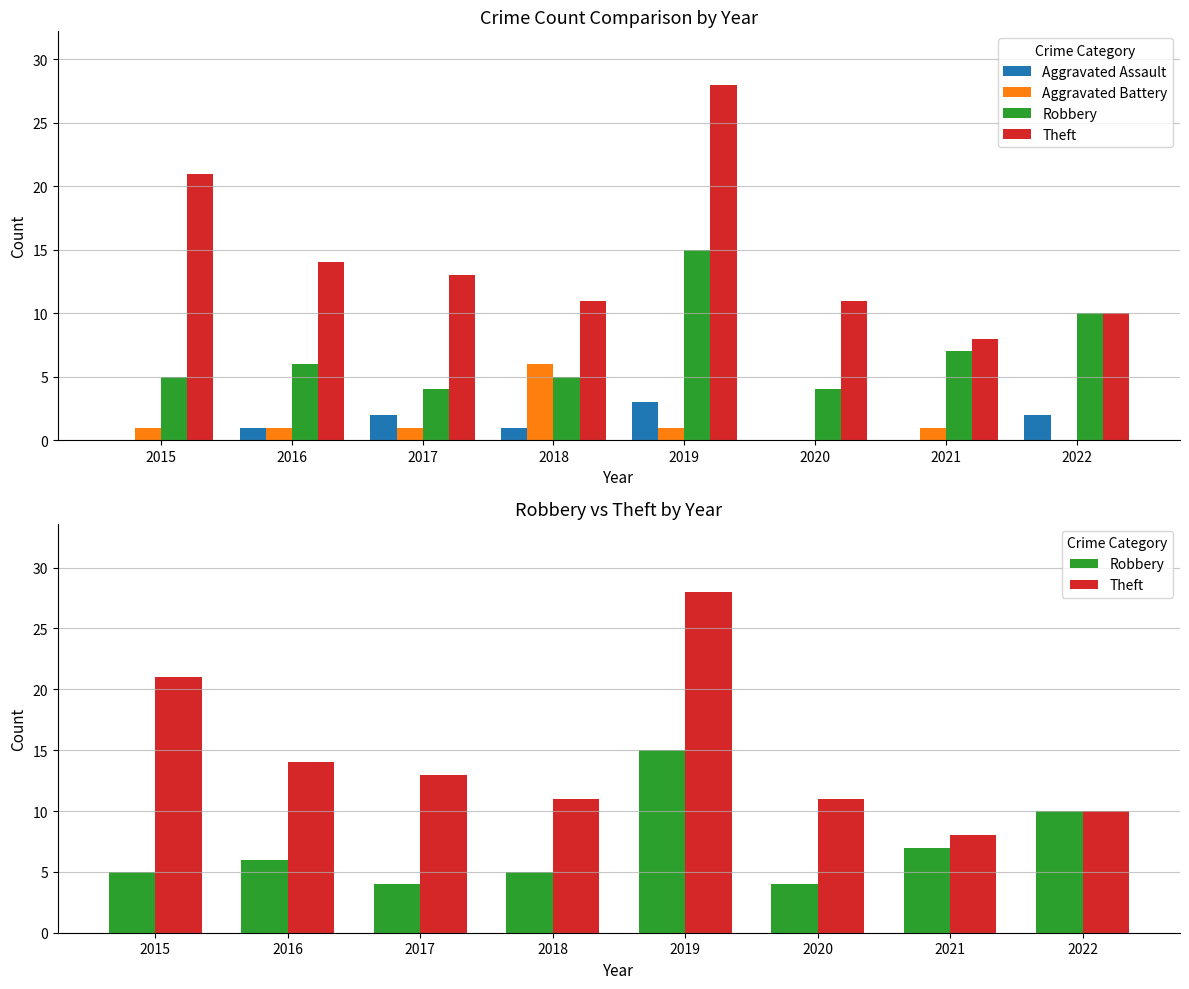

Reading left to right, what are all the values shown in this chart?

Aggravated Assault: 0	1	2	1	3	0	0	2
Aggravated Battery: 1	1	1	6	1	0	1	0
Robbery: 5	6	4	5	15	4	7	10
Theft: 21	14	13	11	28	11	8	10